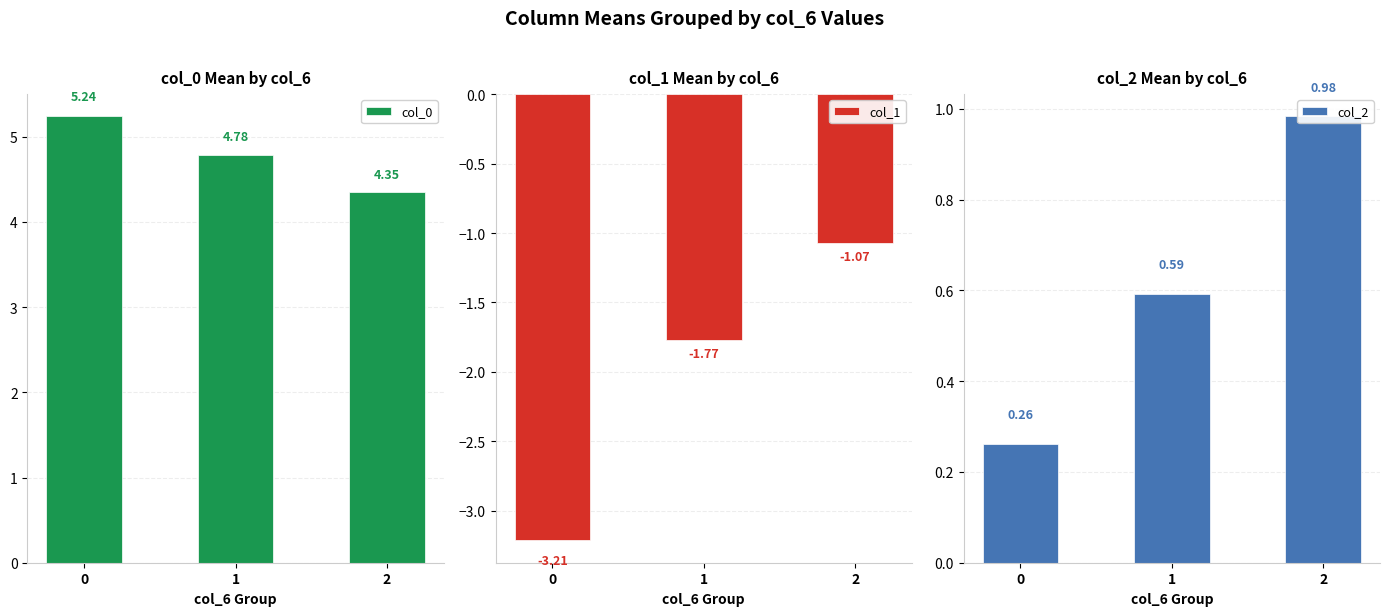

The value of col_2 at 2 is 1.0. True or false?

True